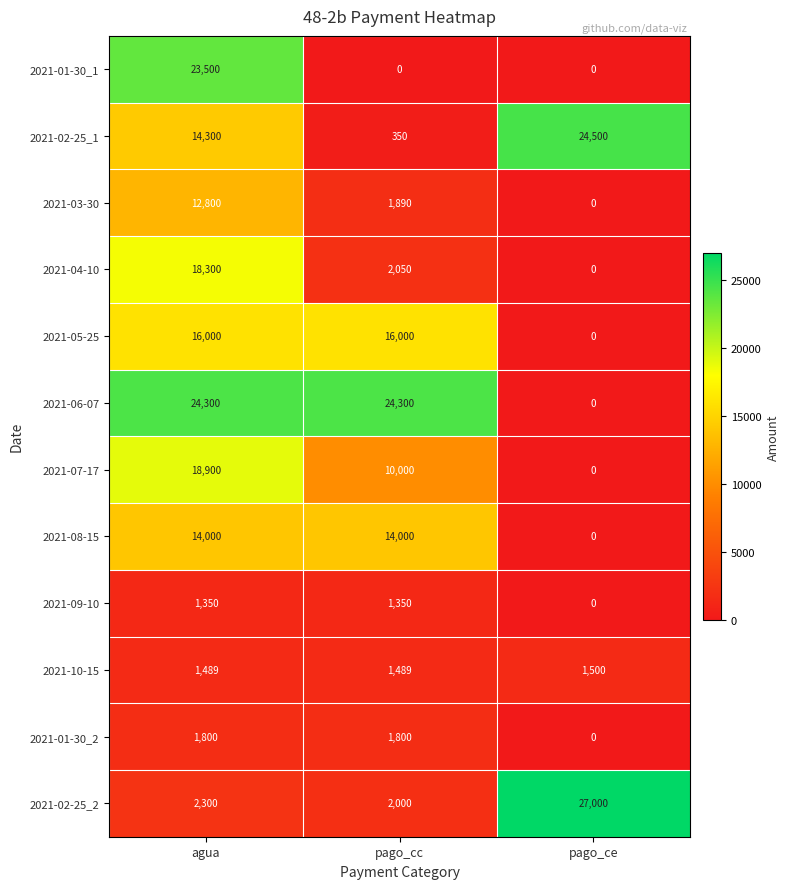

List the series in order of their peak value, lowest first.

2021-09-10, 2021-10-15, 2021-01-30_2, 2021-03-30, 2021-08-15, 2021-05-25, 2021-04-10, 2021-07-17, 2021-01-30_1, 2021-06-07, 2021-02-25_1, 2021-02-25_2